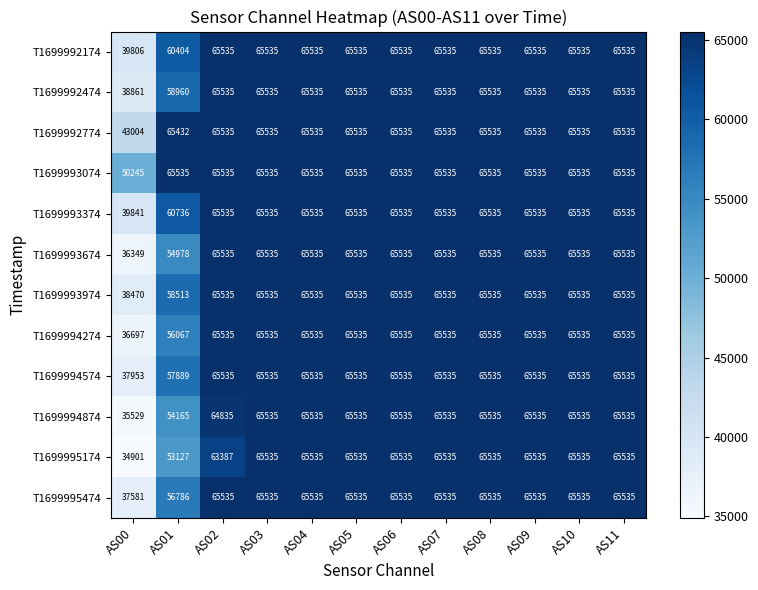

What is the total value across all series at AS01?

702592